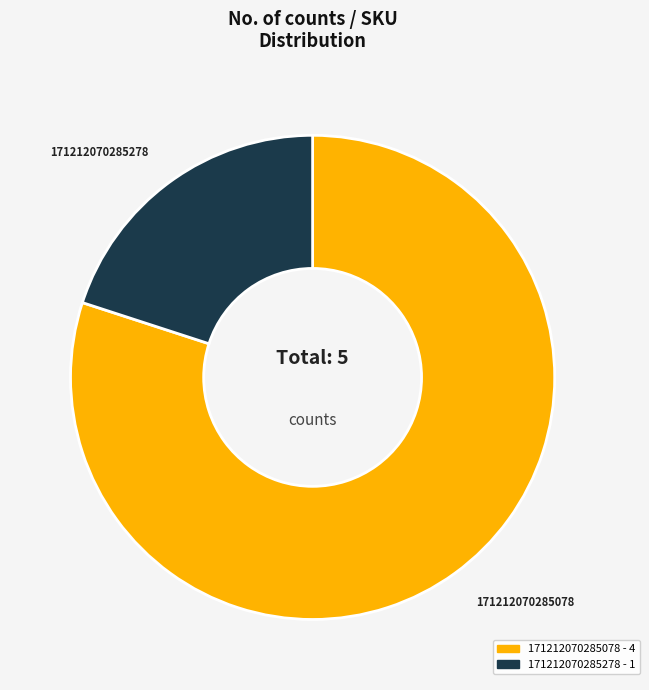

Is there a majority slice in this chart?

Yes